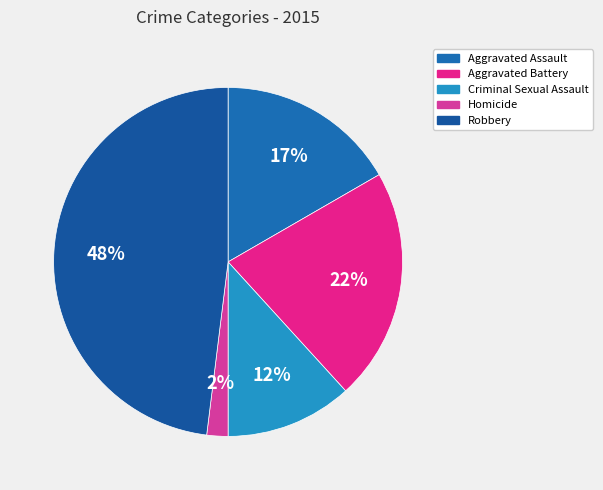

The Criminal Sexual Assault slice represents 12% of the pie. True or false?

True